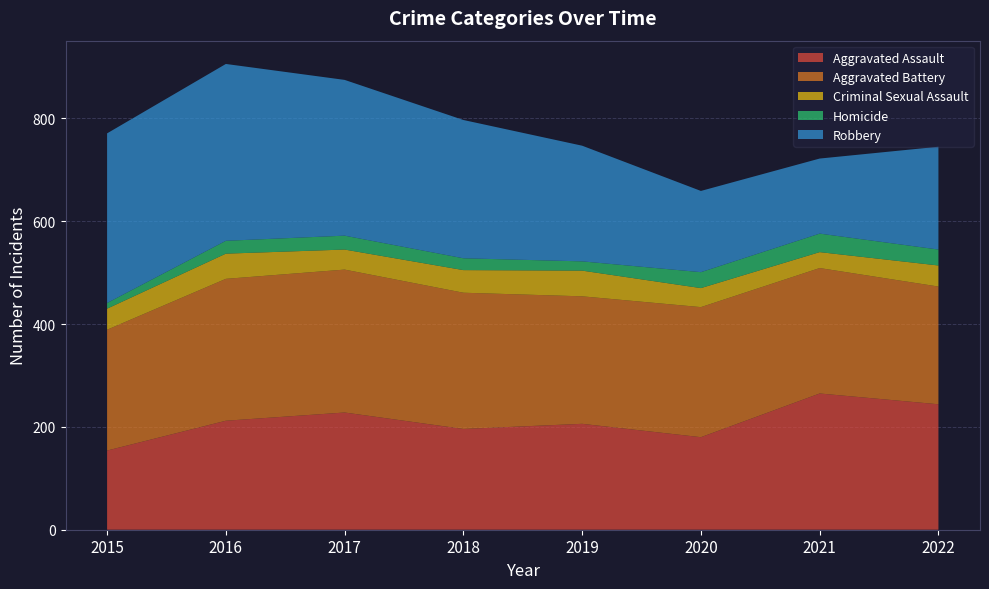

Reading left to right, list all the values displayed in this chart.

Aggravated Assault: 2015=154	2016=212	2017=228	2018=196	2019=206	2020=180	2021=265	2022=244
Aggravated Battery: 2015=235	2016=276	2017=278	2018=265	2019=248	2020=253	2021=244	2022=229
Criminal Sexual Assault: 2015=41	2016=49	2017=39	2018=44	2019=50	2020=37	2021=31	2022=41
Homicide: 2015=11	2016=25	2017=27	2018=23	2019=18	2020=31	2021=36	2022=31
Robbery: 2015=330	2016=344	2017=303	2018=269	2019=225	2020=158	2021=146	2022=200